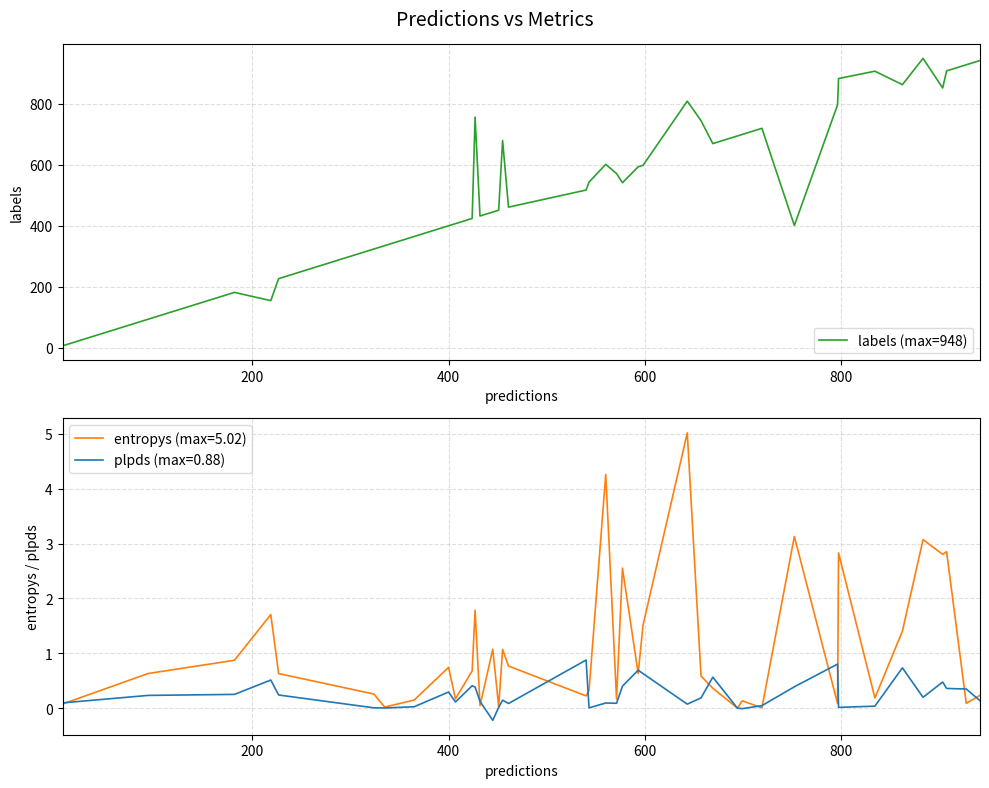

How many points are lower than both their immediate neighbors (excluding endpoints)?

8